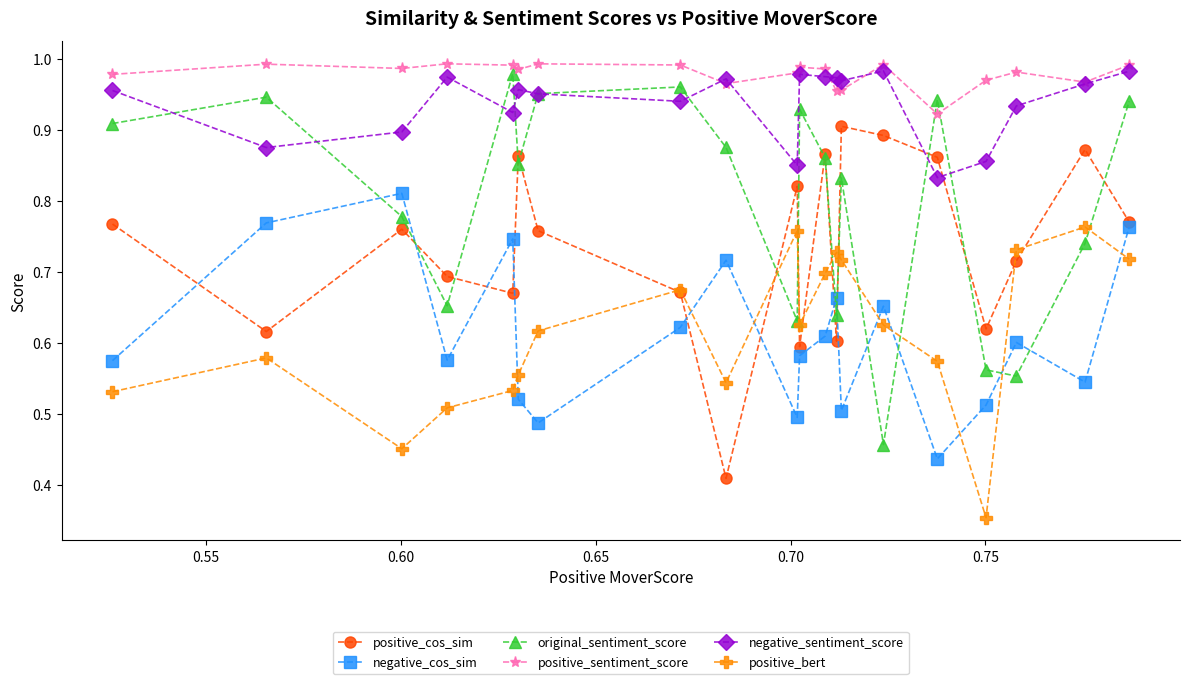

Which series has the largest total across all categories?

positive_sentiment_score